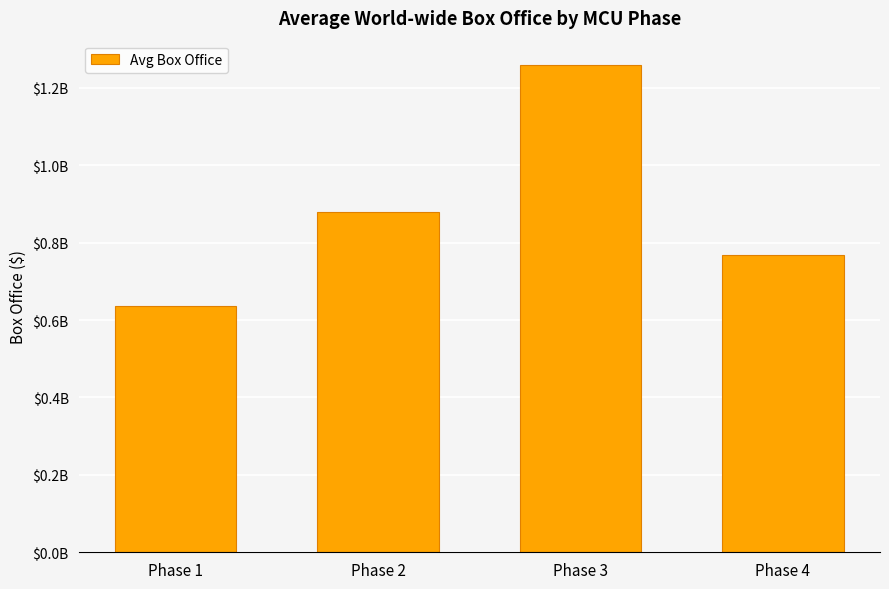

Which label corresponds to the smallest value in the chart?

Phase 1